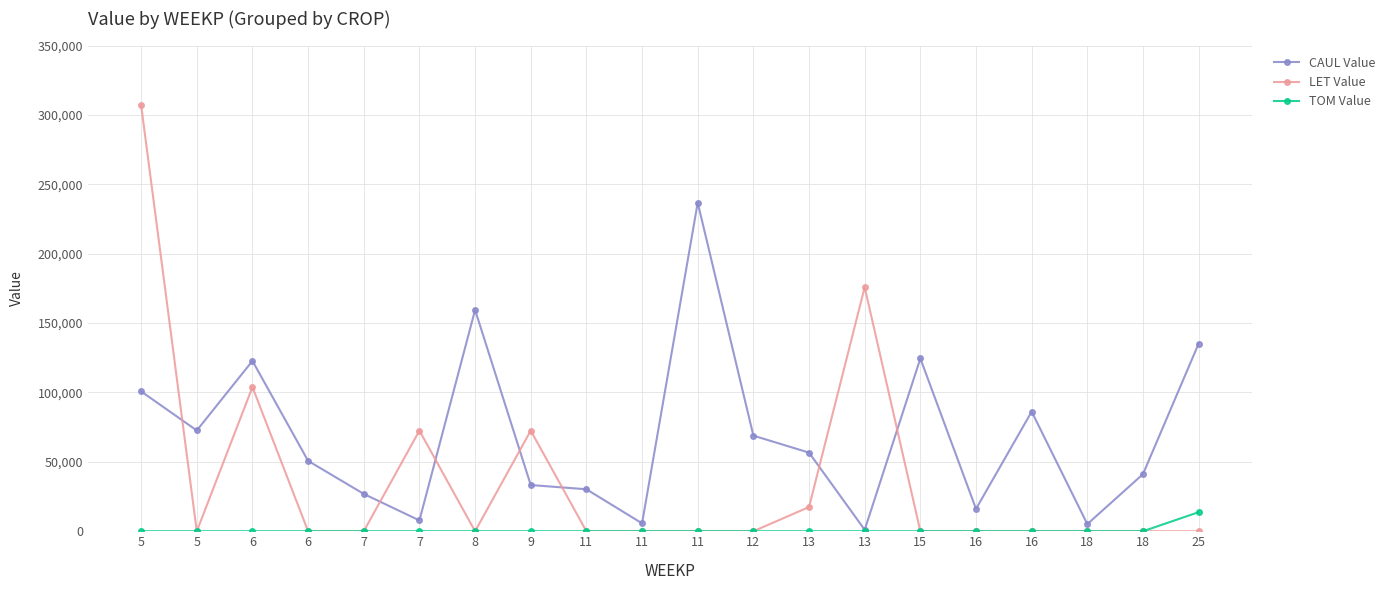

Does the chart display data point markers on the line(s)?

Yes